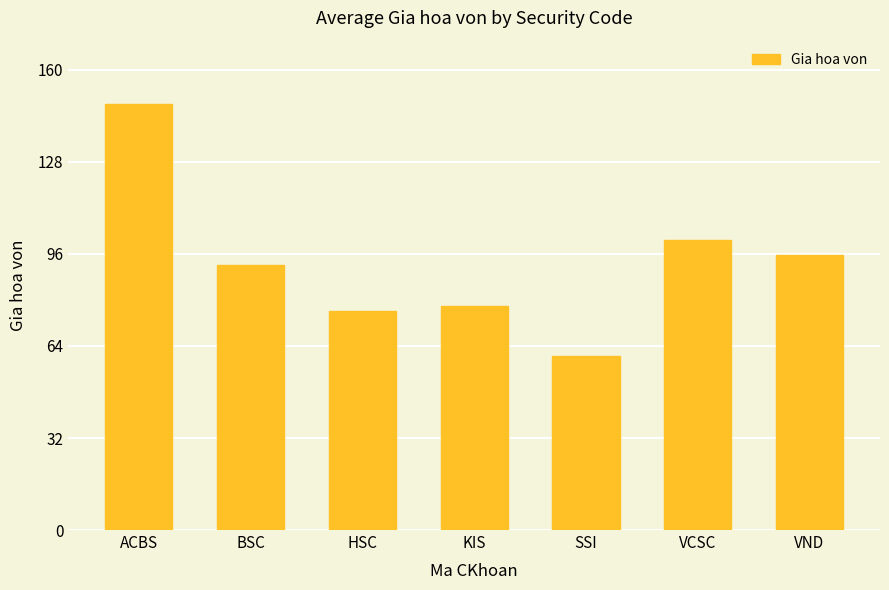

Which label corresponds to the largest value in the chart?

ACBS